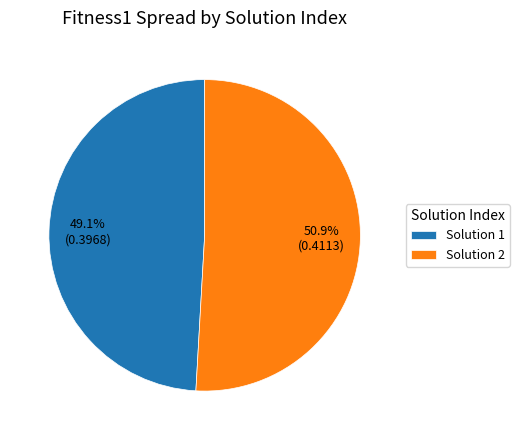

Is there any slice that represents more than half of the pie?

Yes